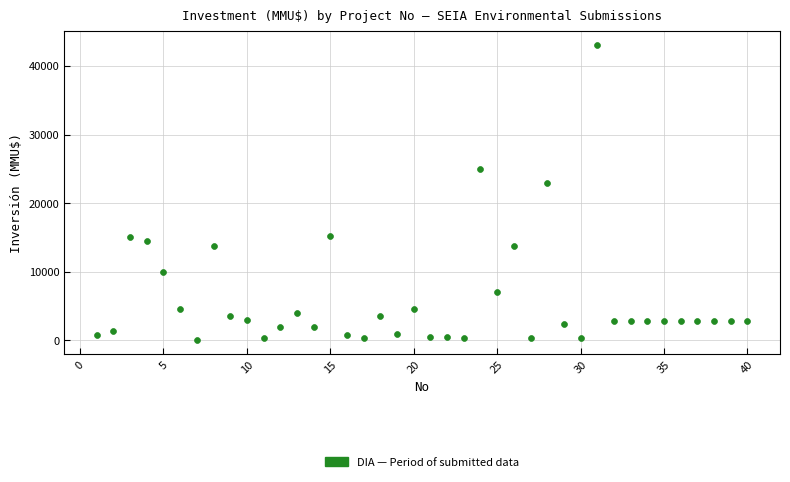

What Y value in the scatter plot is closest to 21550?

23000